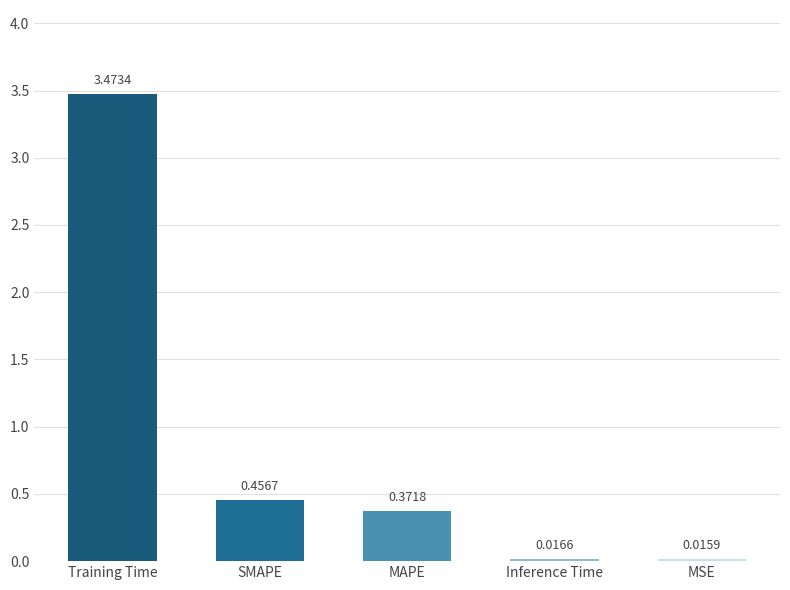

What is the label of the 2nd bar from the right?

Inference Time